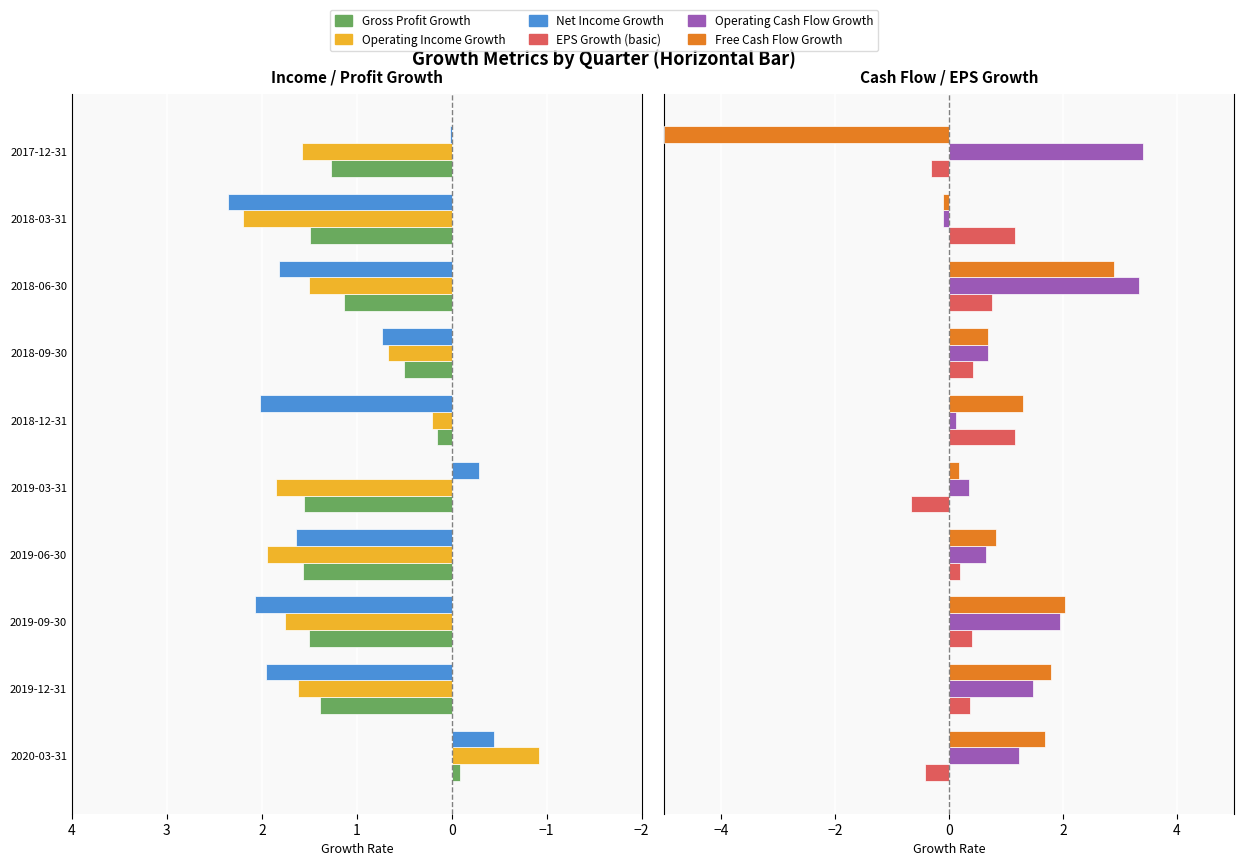

Is it true that Gross Profit Growth equals 0.3 at 2018-06-30?

False